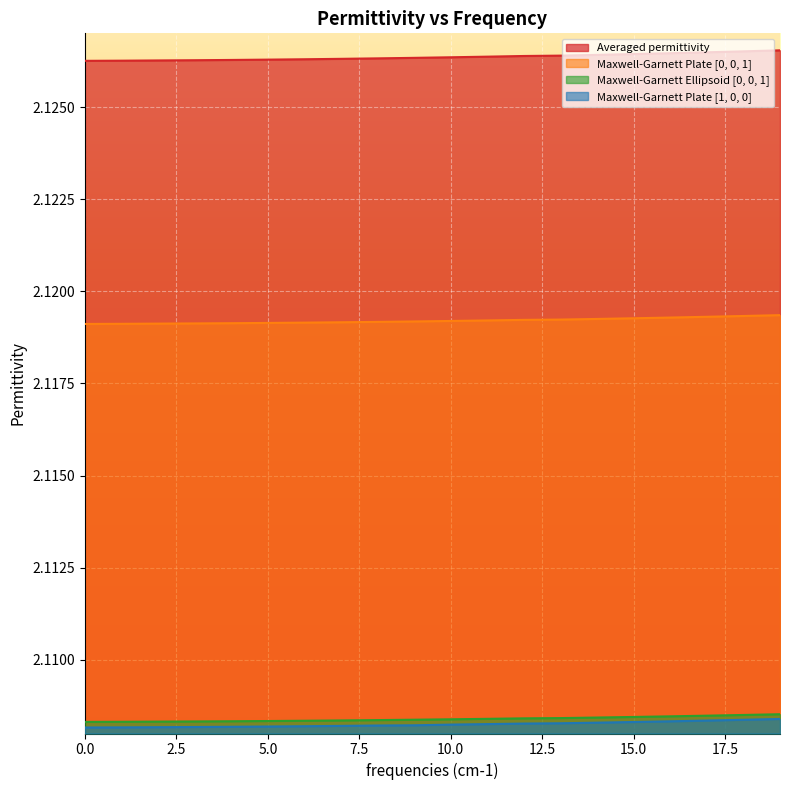

Which has a higher value, 13 or 0?

13